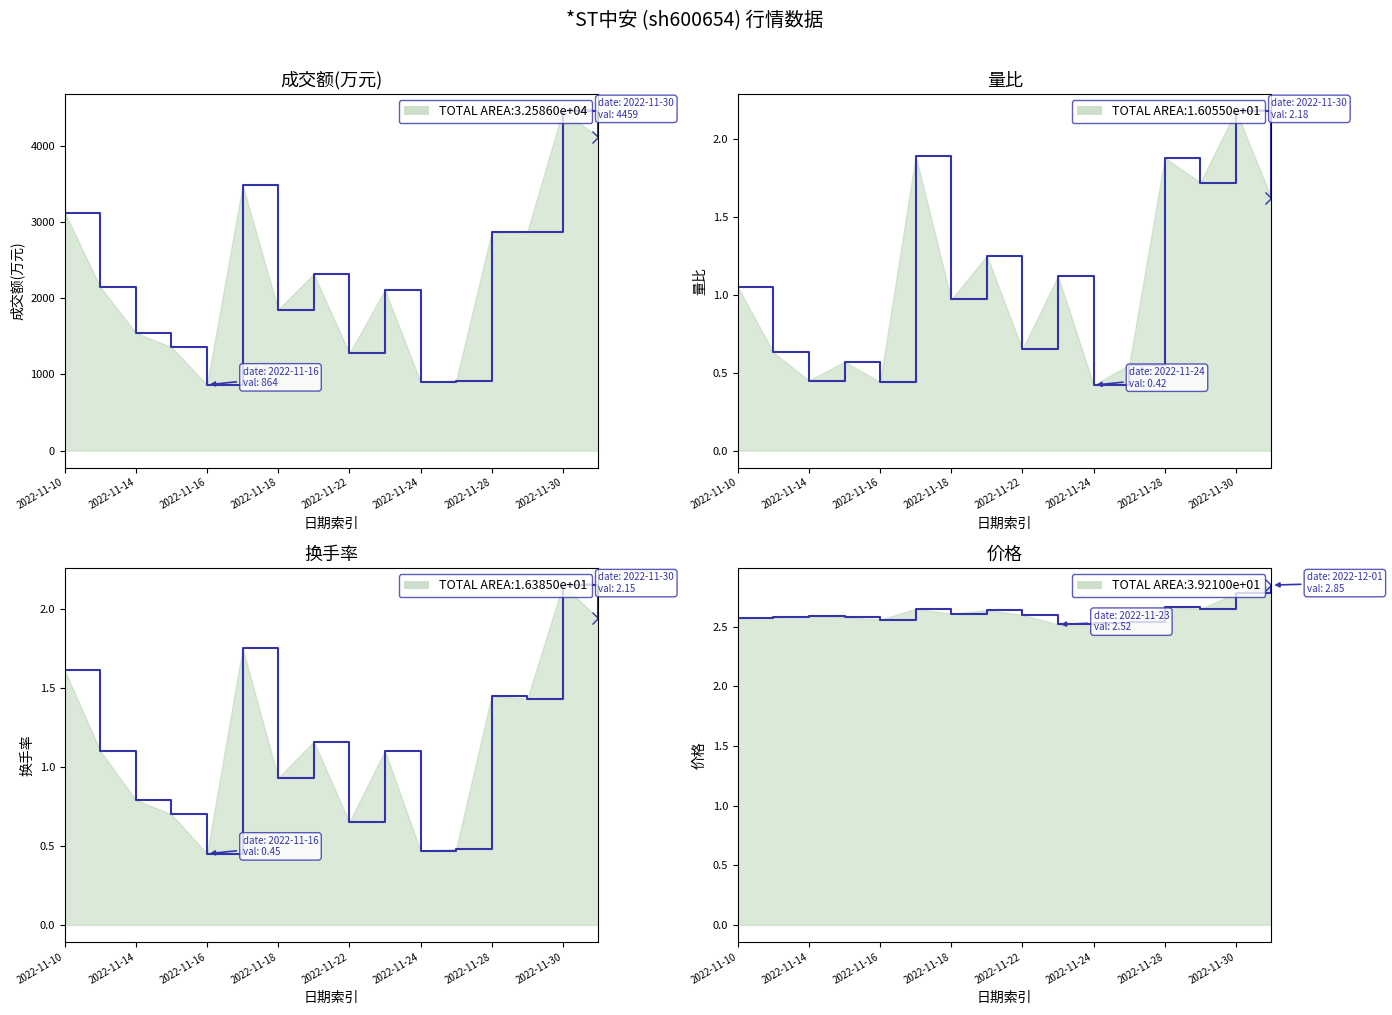

The 换手率 series shows 0.8 at 2022-11-14. True or false?

True